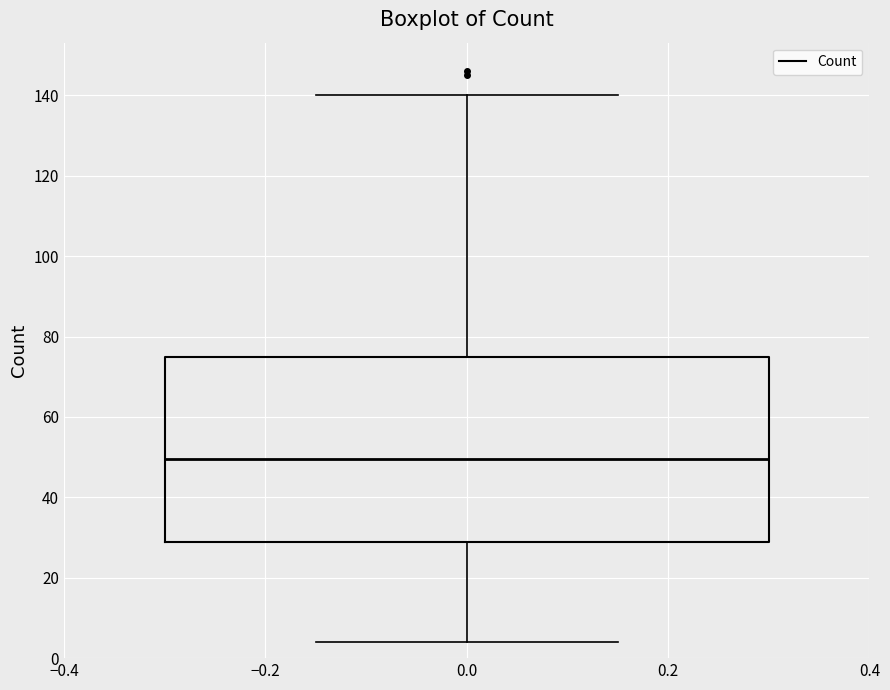

Transcribe this box plot: give where the median line is, the range the box spans, and where the two whiskers end, as read against the y-axis. The values are not printed on the chart, so give them approximately, as read against the axis.

median 50, box 30 to 76, whiskers 4 to 140